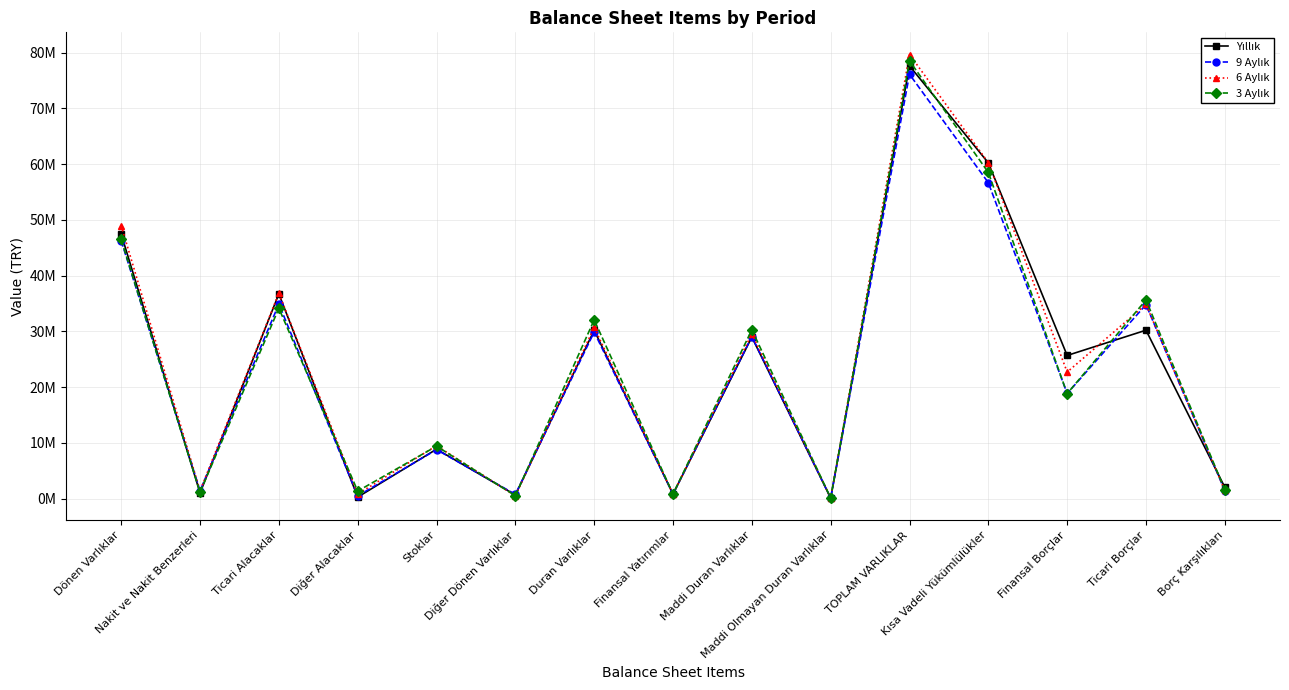

The value of 6 Aylık at TOPLAM VARLIKLAR is 79671705. True or false?

True